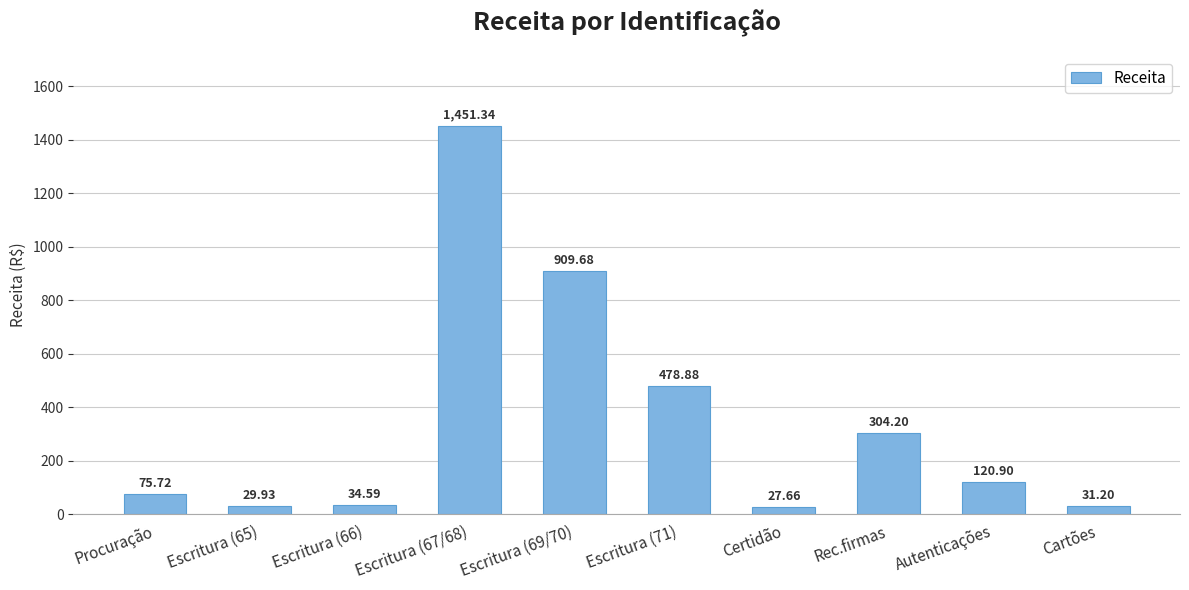

At which category does the chart reach its minimum across all series?

Certidão